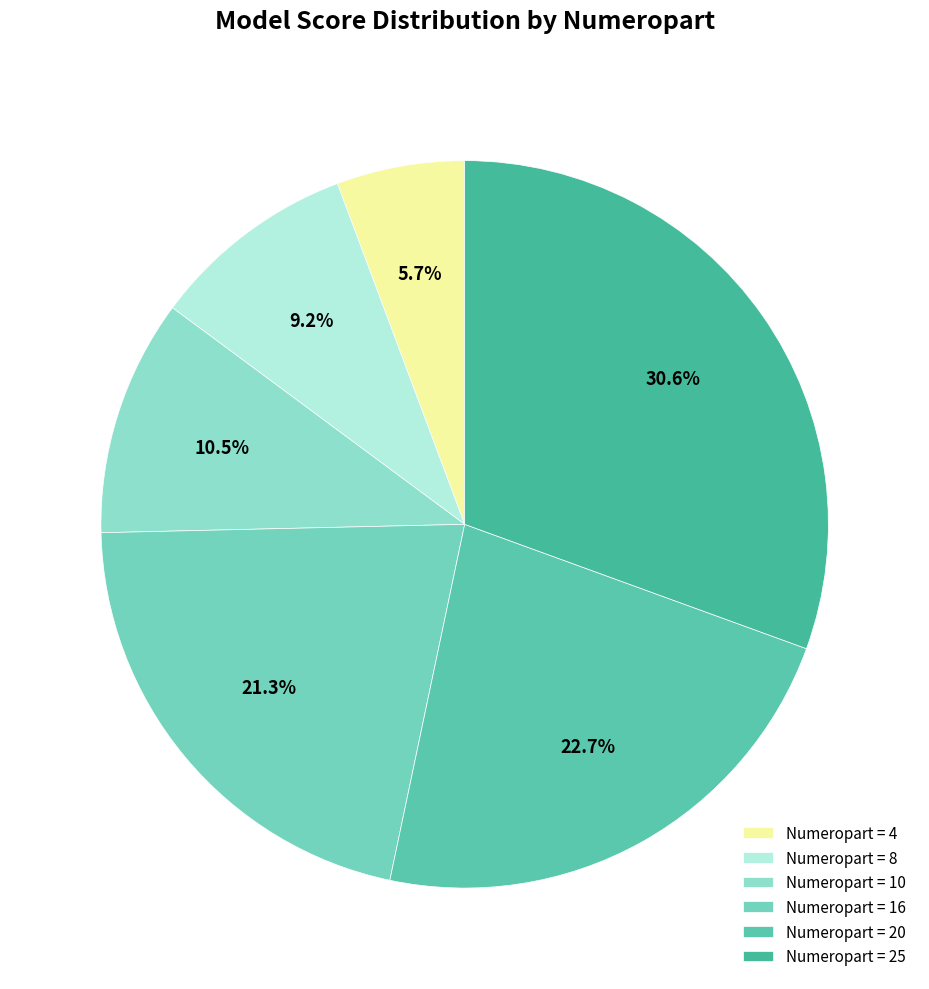

Which category has the smallest portion of the pie?

Numeropart = 4